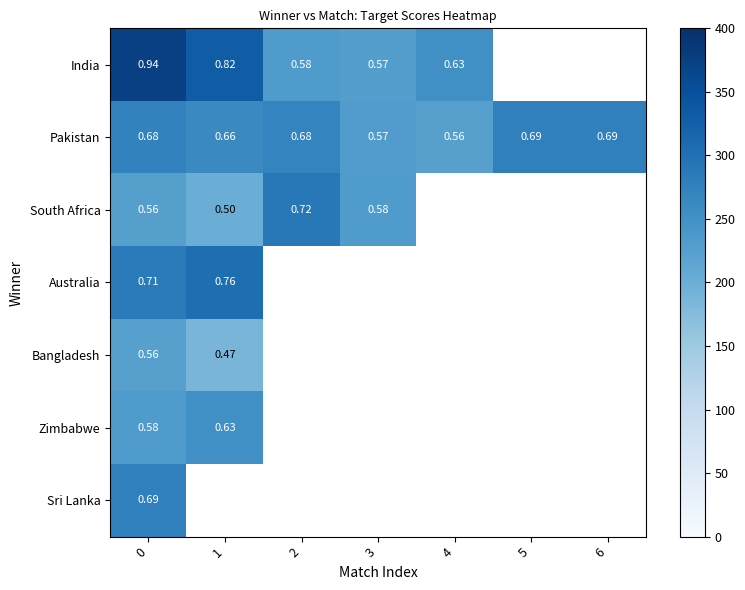

Which series has the largest total across all categories?

Pakistan